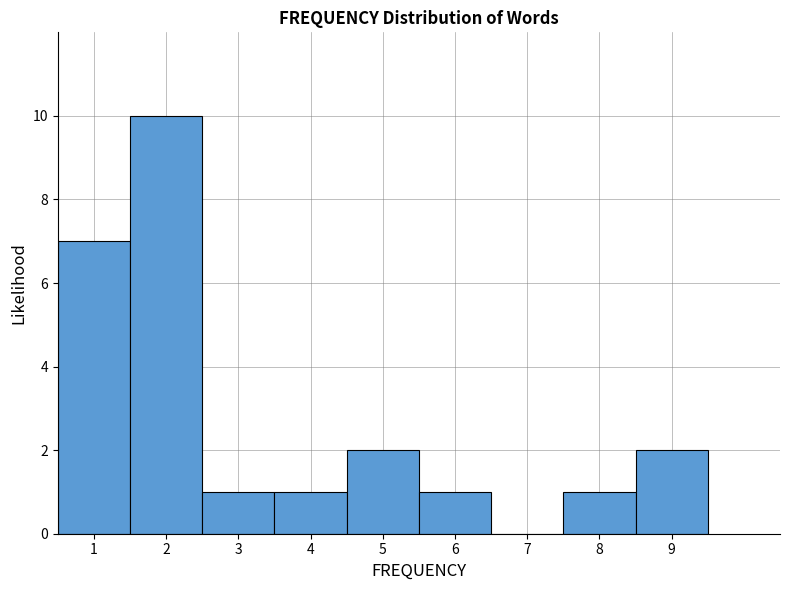

Reading left to right, transcribe this chart: for each bar, give the range it covers on the x-axis and its height. The values are not printed on the chart, so give them approximately, as read against the axis.

0.5 to 1.5: 7
1.5 to 2.5: 10
2.5 to 3.5: 1
3.5 to 4.5: 1
4.5 to 5.5: 2
5.5 to 6.5: 1
6.5 to 7.5: 0
7.5 to 8.5: 1
8.5 to 9.5: 2